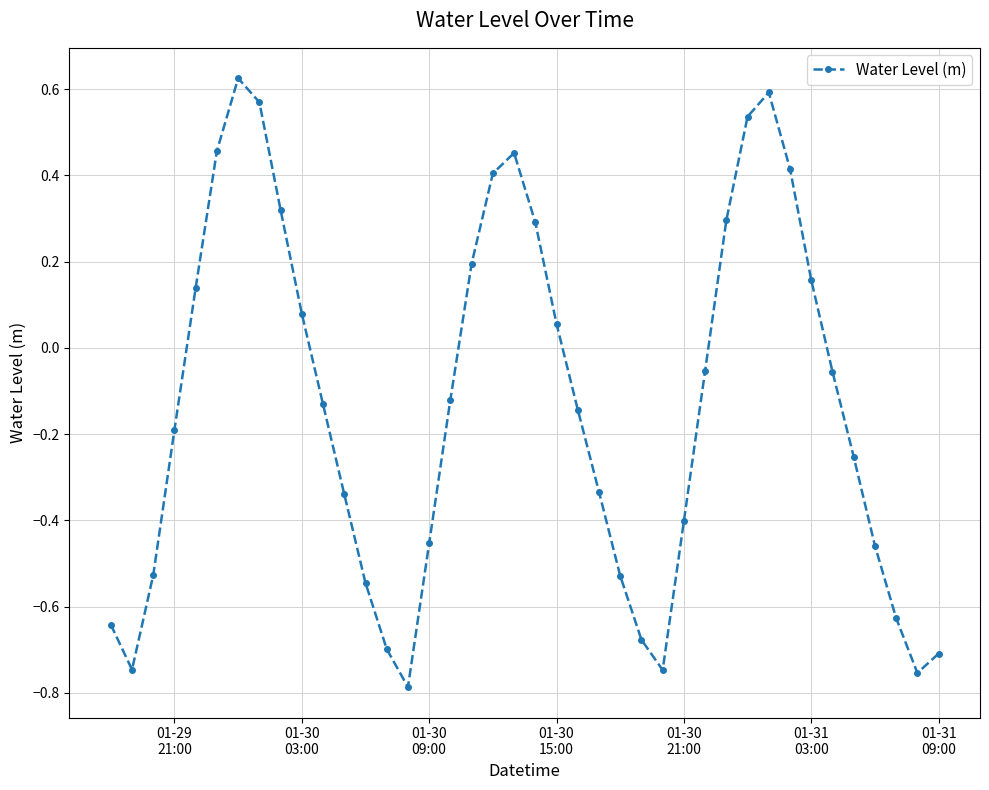

What is the sum of all values?

-5.3